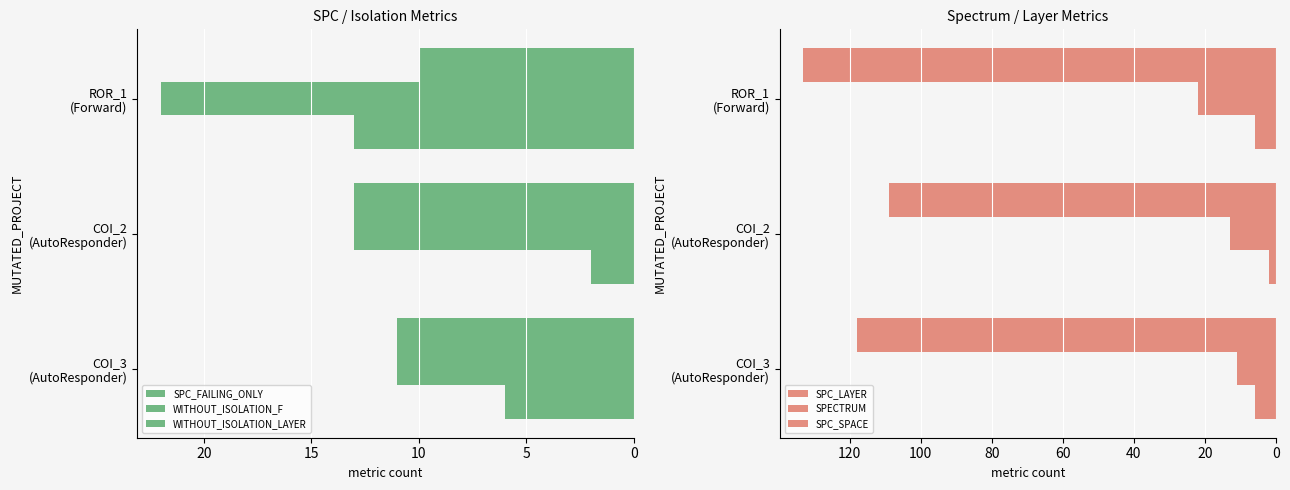

What is the spread (max minus min) of values at COI_3 (AutoResponder)?

112